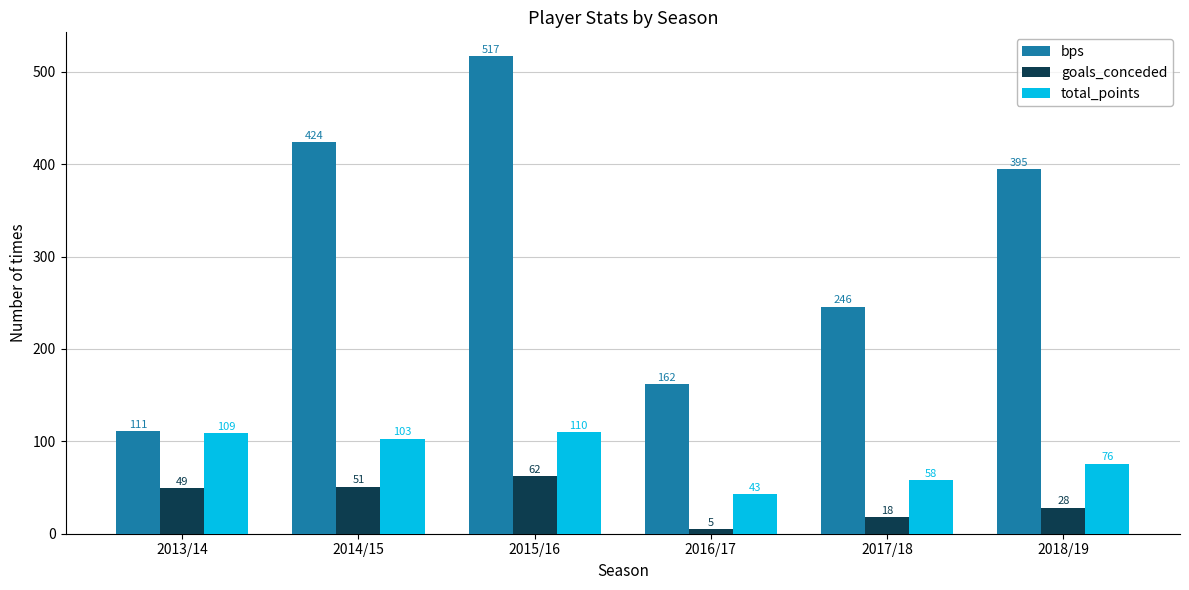

Which series has the widest spread of values?

bps